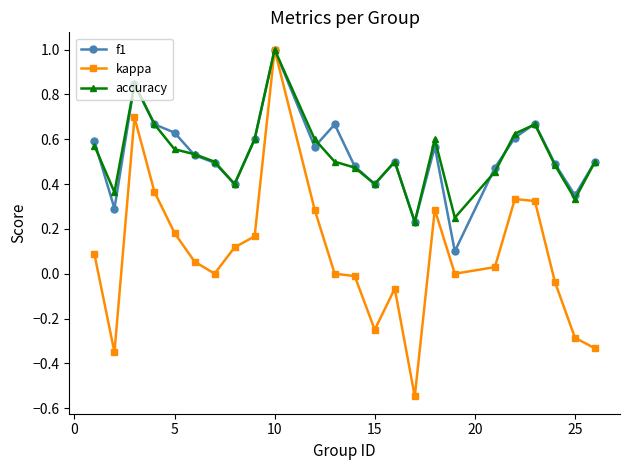

True or false: kappa has more than 2 interior local peaks.

True